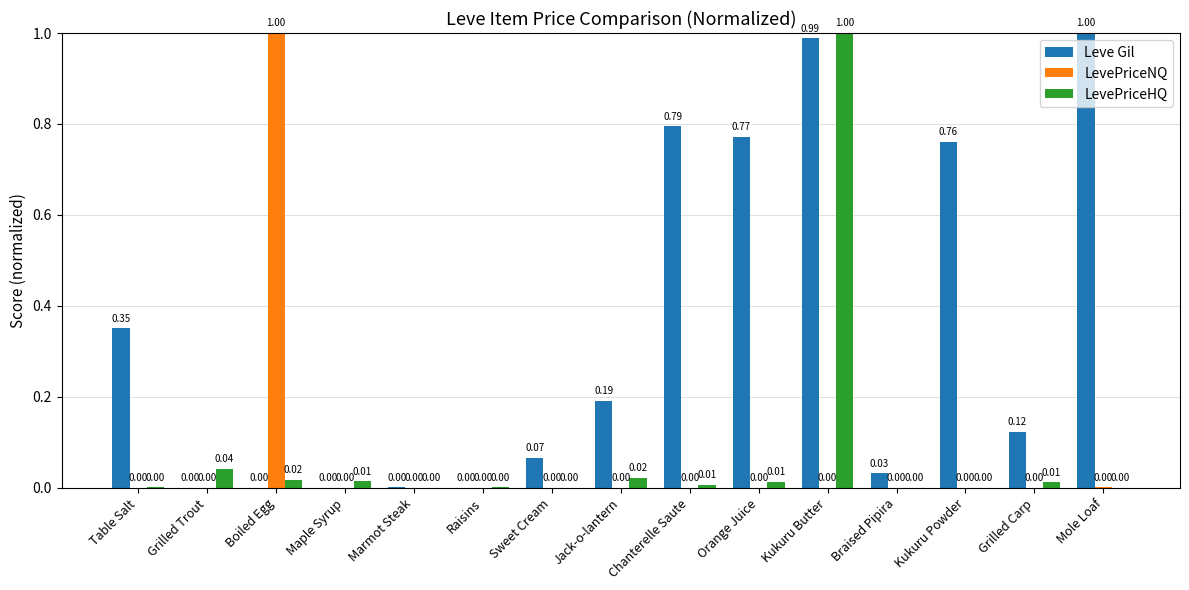

Does the chart contain stacked bars?

No